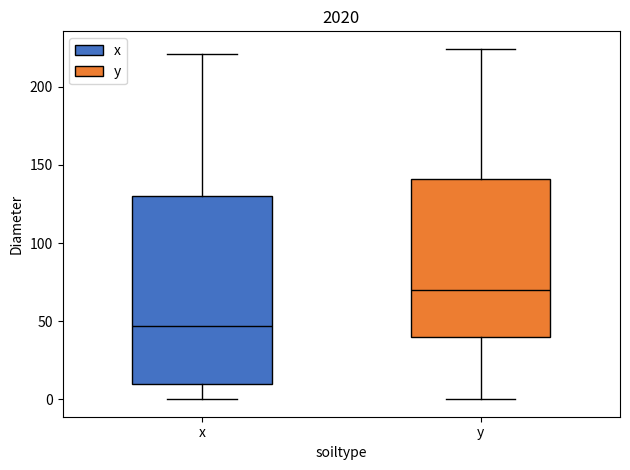

Which box is the tallest, from its lower edge to its upper edge?

x